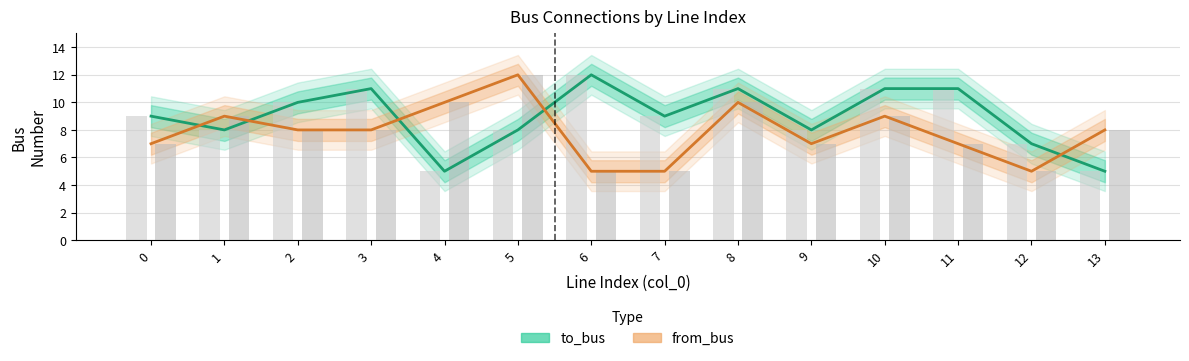

Are the bars grouped side by side (vs. stacked)?

Yes